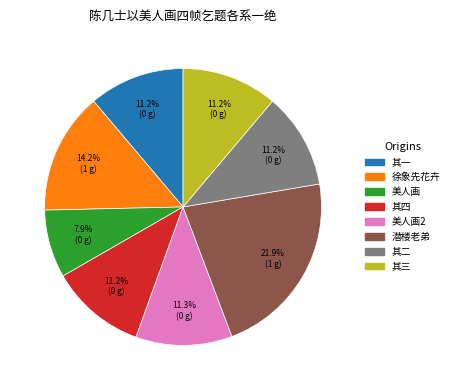

How many segments does this pie chart have?

8